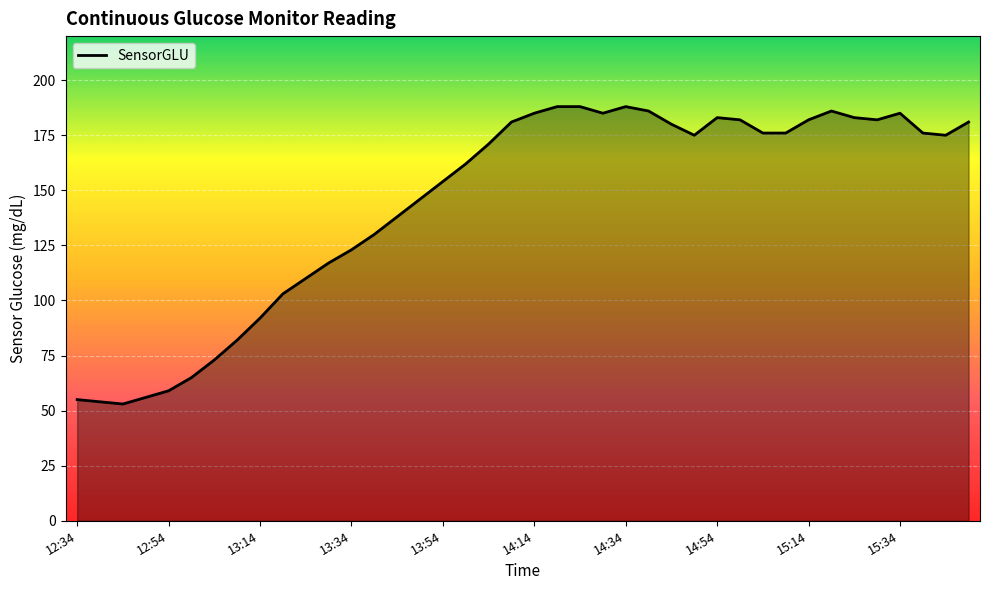

What is the greatest value displayed?

188